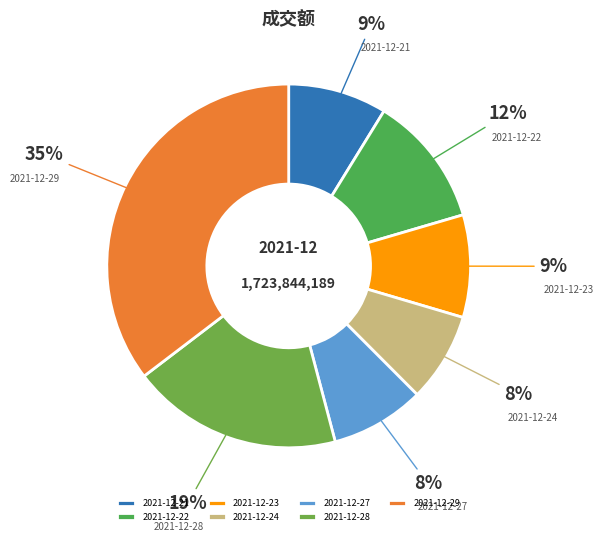

The 2021-12-23 slice represents 9% of the pie. True or false?

True